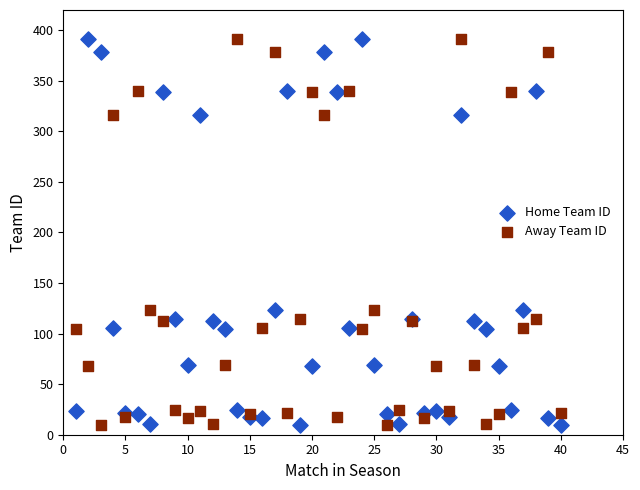

What is the X range (max minus min) for the scatter plot?

39